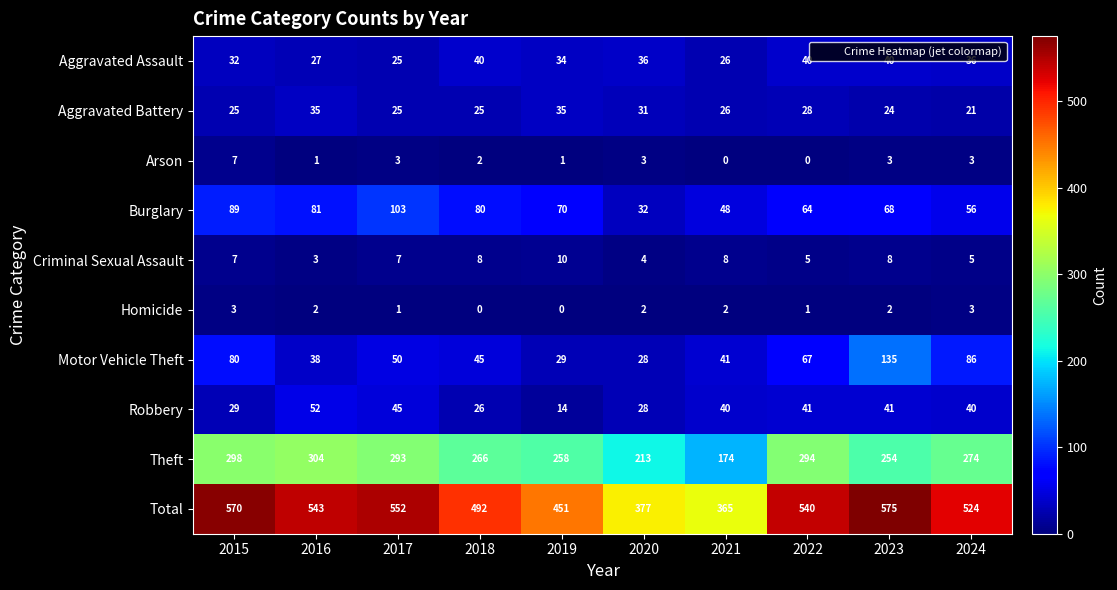

Where does the Burglary series first go above 70?

2015